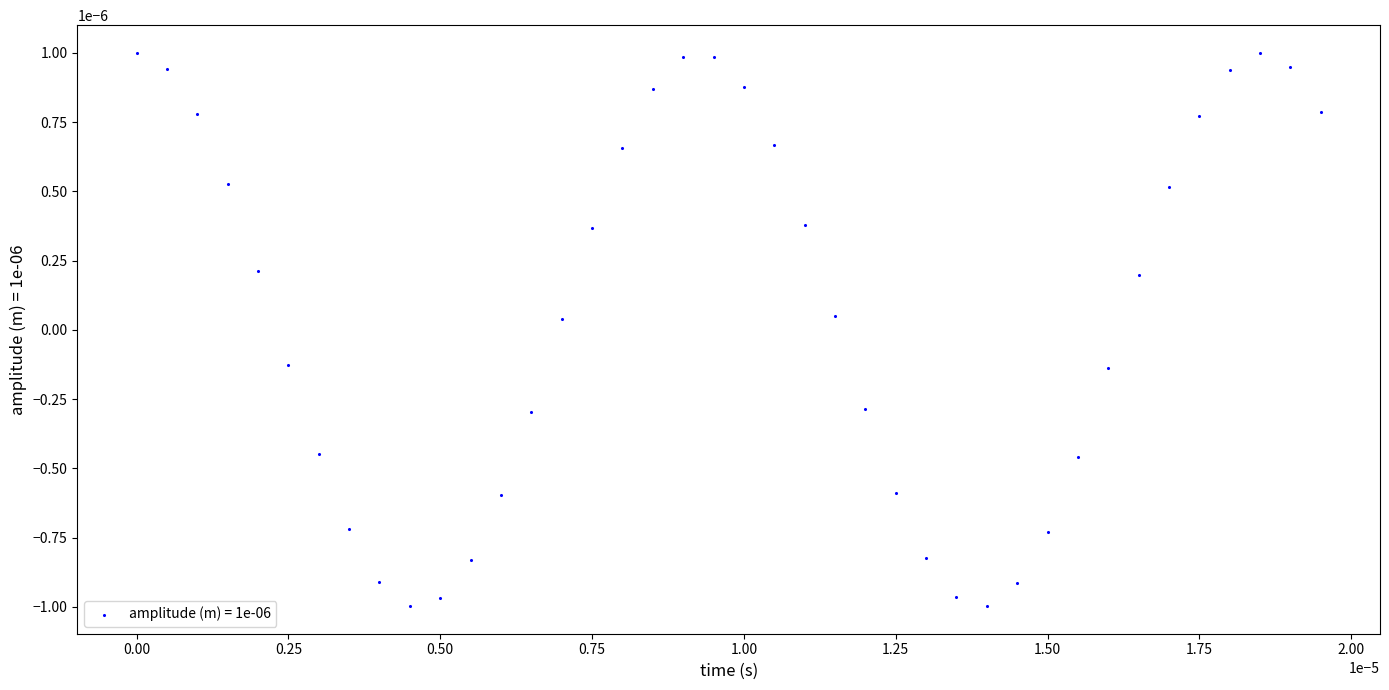

How many points are shown in the scatter plot?

40